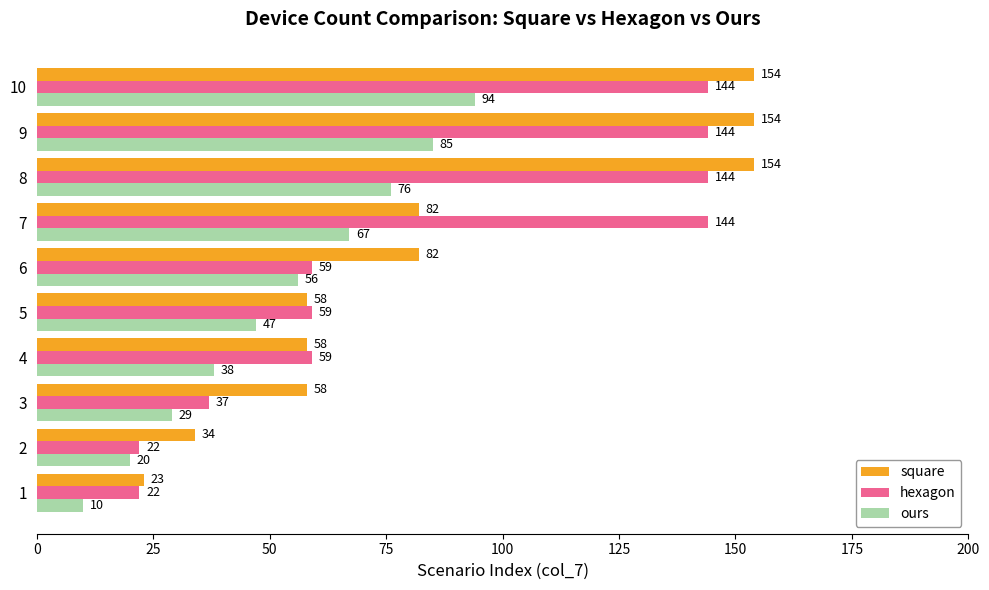

What are all the series names shown in the legend?

square, hexagon, ours